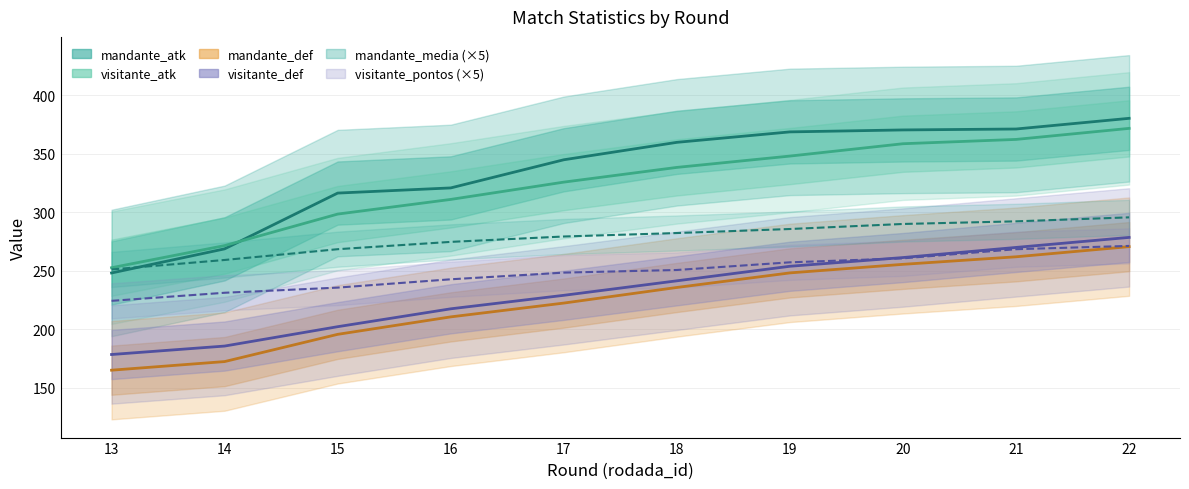

The visitante_atk series shows 546.4 at 17. True or false?

False